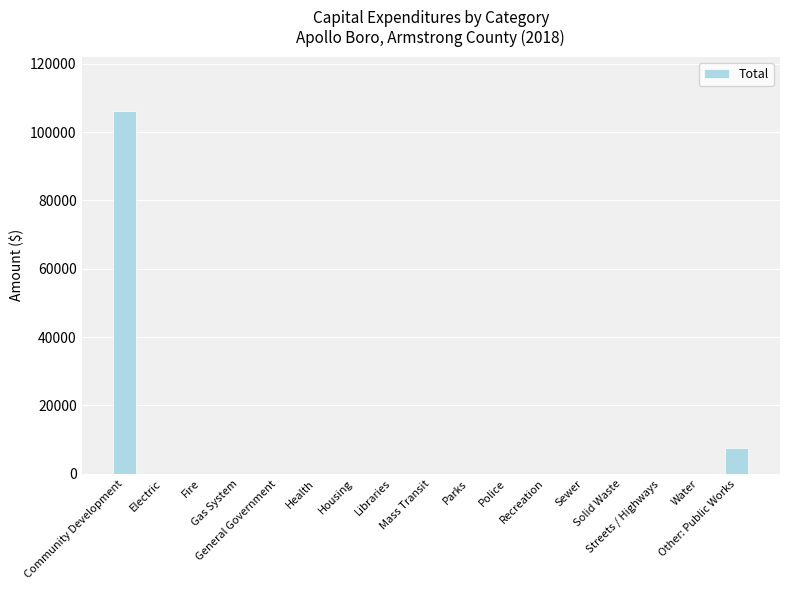

Is it true that the value at Mass Transit is -49024?

False